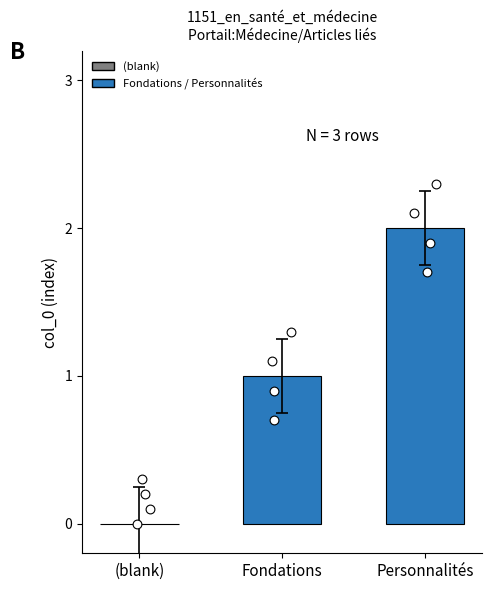

Between row_0 and row_2, which is larger?

row_2